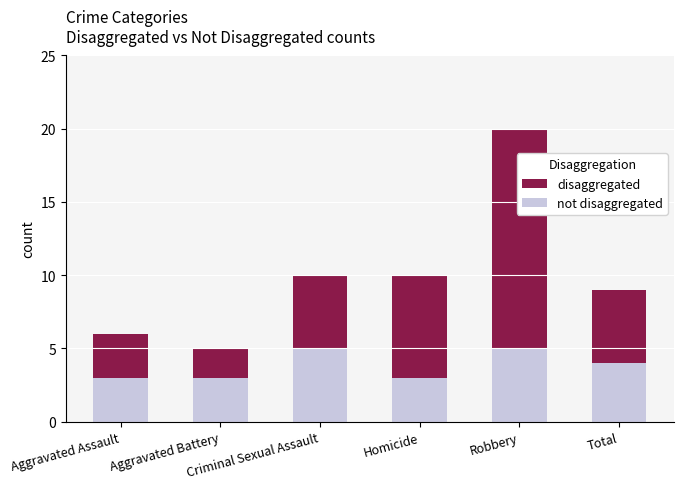

What are all the series names shown in the legend?

disaggregated, not disaggregated